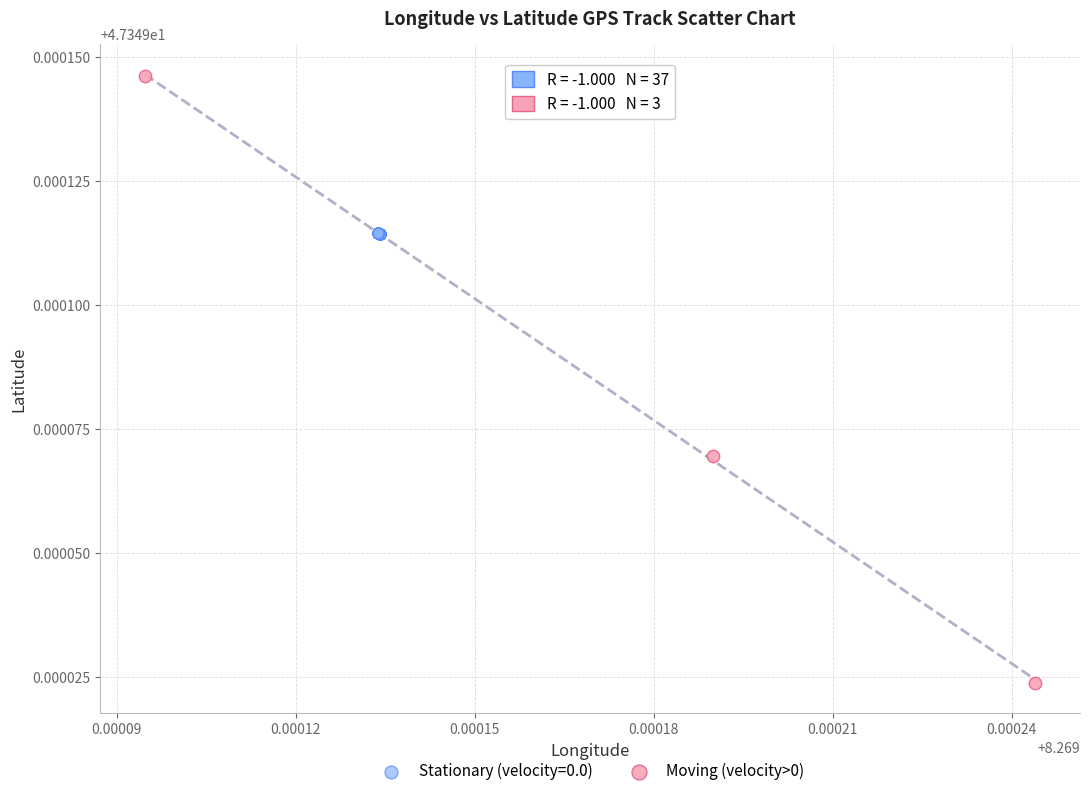

Which series has the widest spread of Y values?

Moving (velocity>0)